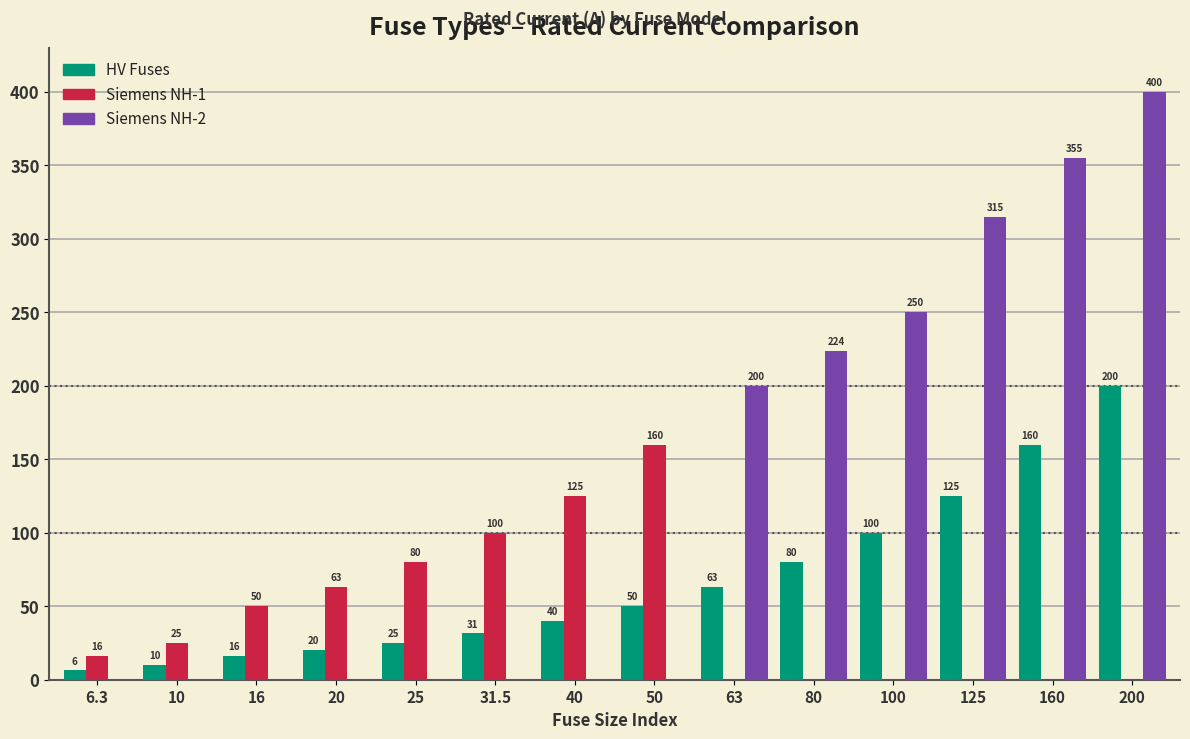

What is the difference between the Siemens NH-1 values at 80 and 40?

125.0